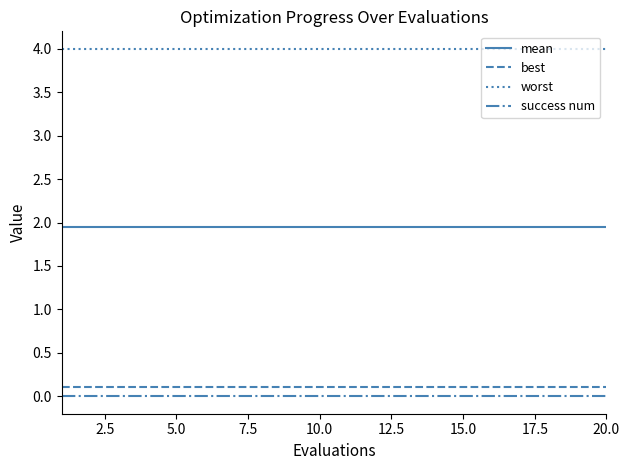

True or false: best and mean cross at least once.

False